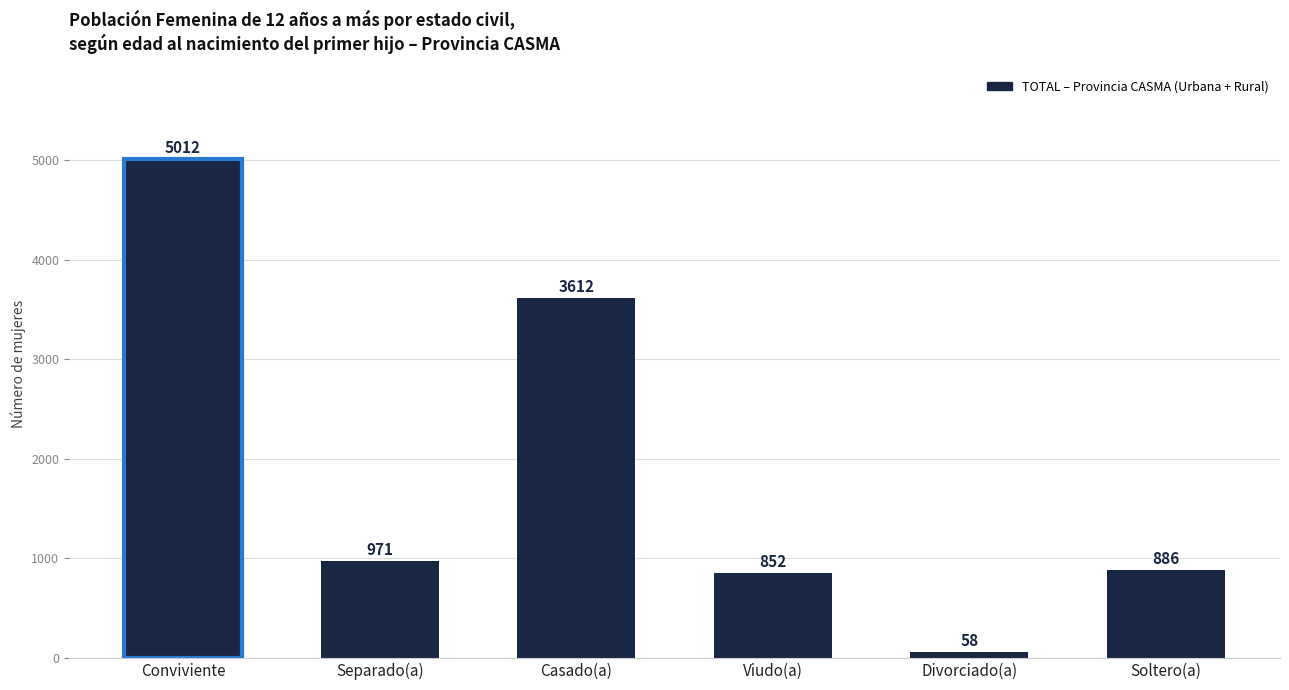

Where is the data nearest to the value 2535?

Casado(a)